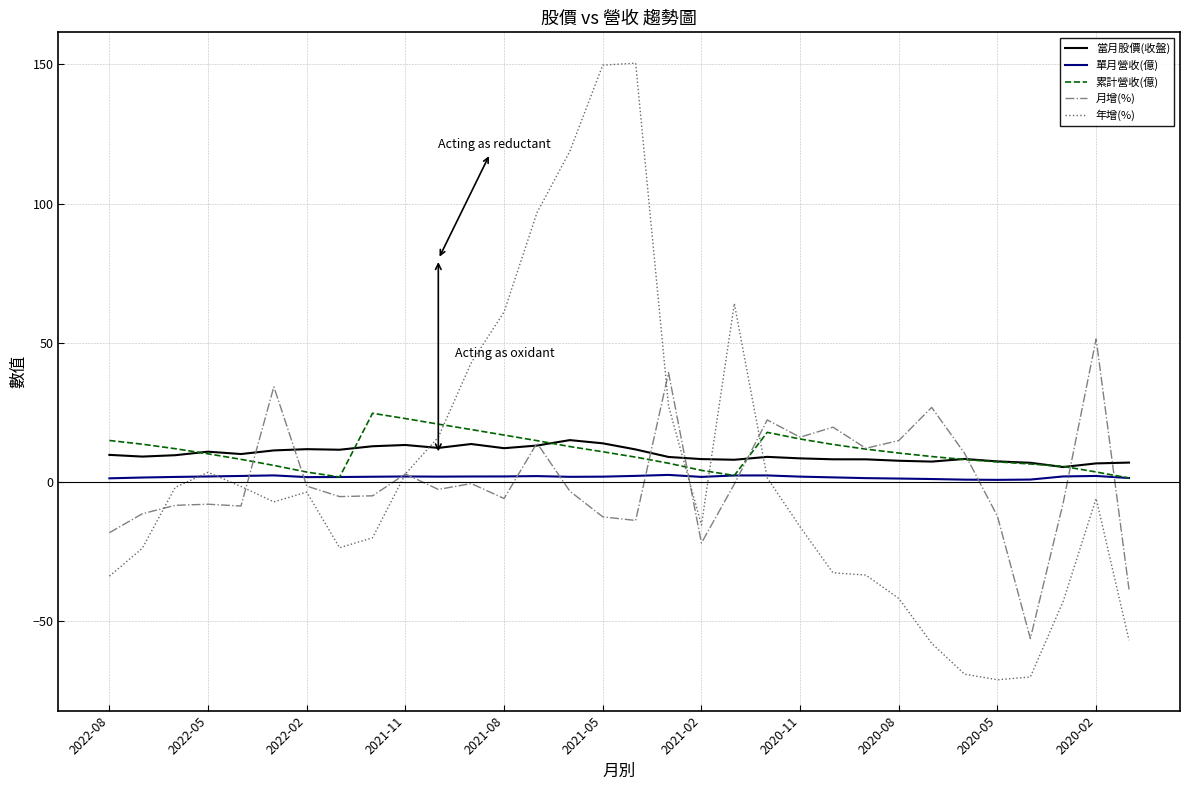

Which series has the largest range (max minus min)?

年增(%)